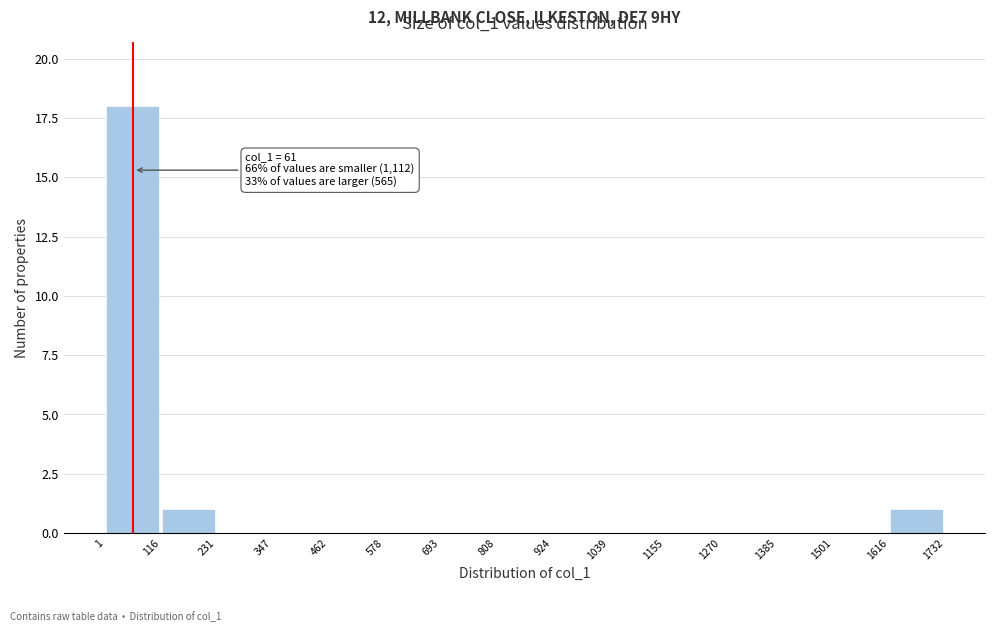

Over which range of the x-axis is the bar tallest?

1 to 116